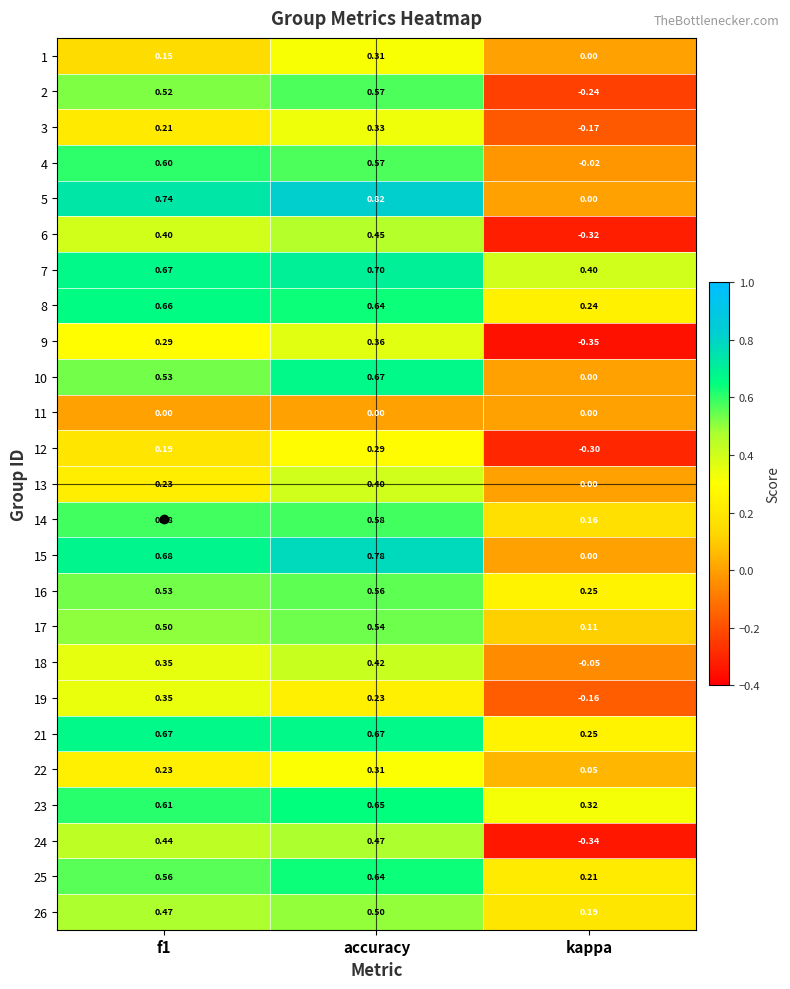

Which series changed the most between f1 and kappa?

24